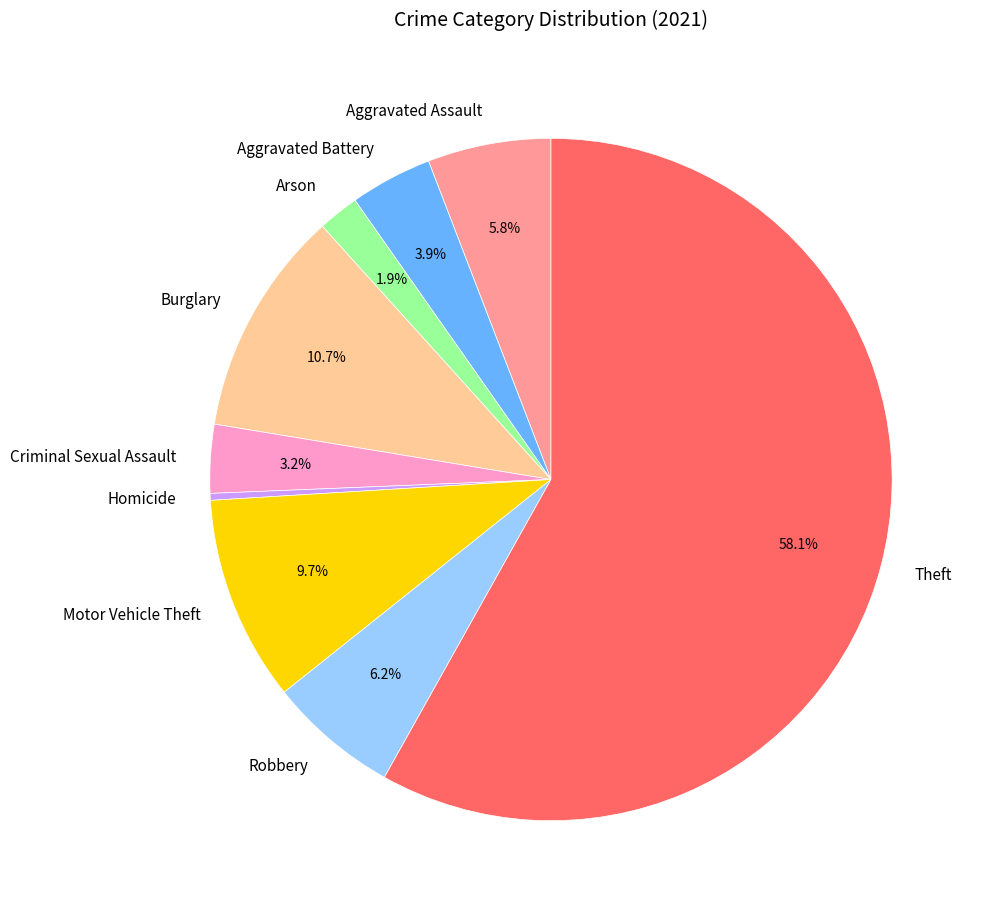

What is the smallest slice in the pie chart?

Homicide